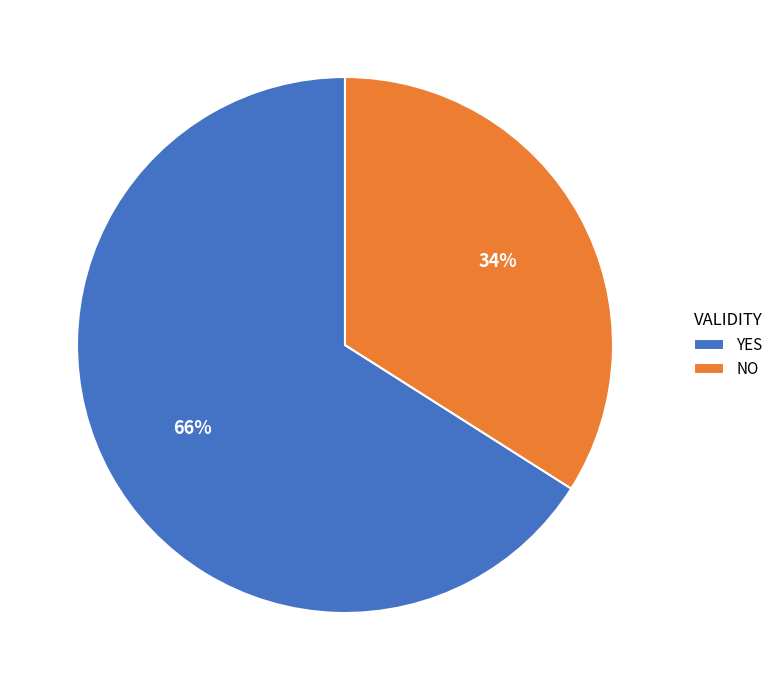

Does any single category account for the majority?

Yes